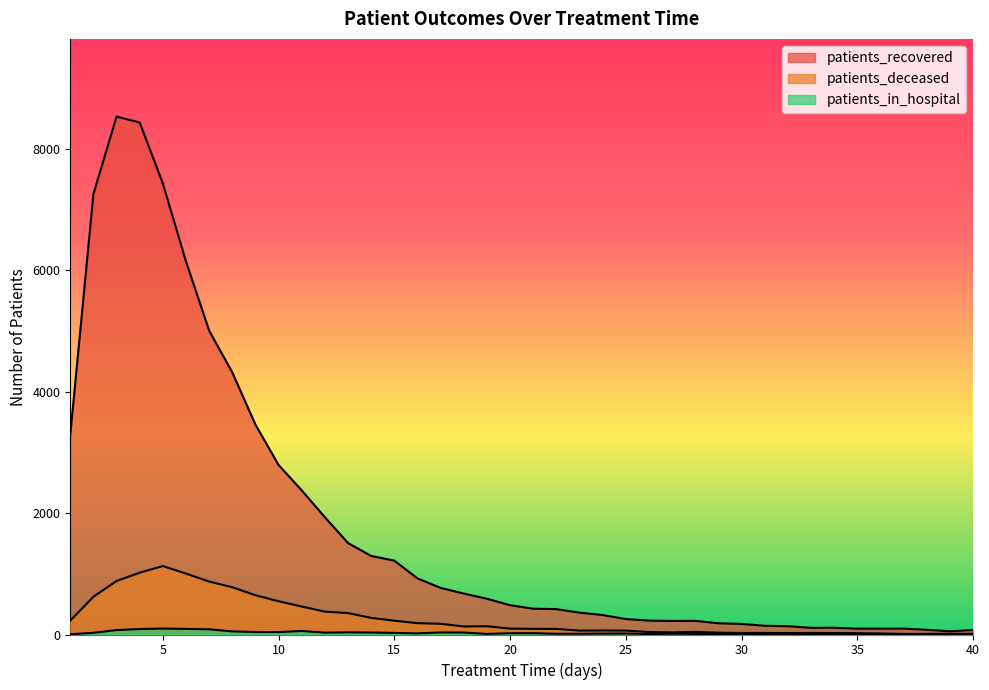

Reading right to left, list all the values displayed in this chart.

patients_recovered: 74	53	78	97	96	96	111	110	137	144	174	185	225	223	229	255	321	360	418	425	483	589	675	768	925	1217	1295	1507	1932	2375	2793	3459	4319	5008	6147	7432	8438	8536	7260	3294
patients_deceased: 11	12	10	10	17	22	24	25	23	26	25	30	43	35	41	64	66	64	92	93	97	136	132	177	187	227	274	353	377	461	548	647	779	873	1004	1128	1019	882	623	228
patients_in_hospital: 8	3	5	3	3	6	3	8	11	10	3	7	10	13	8	16	15	12	12	22	21	10	33	34	19	26	33	36	31	58	40	41	51	86	92	98	90	73	28	4